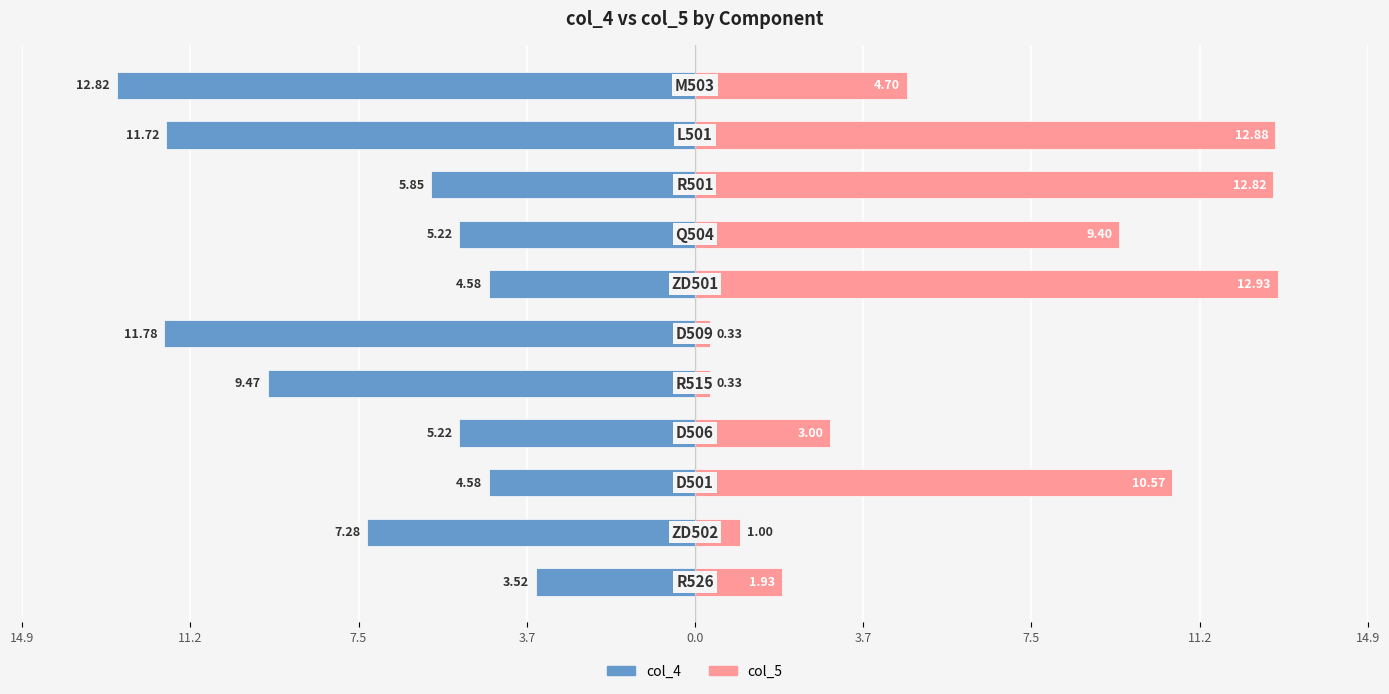

Reading left to right, what are all the values shown in this chart?

col_4: -3.5	-7.3	-4.6	-5.2	-9.5	-11.8	-4.6	-5.2	-5.8	-11.7	-12.8
col_5: 1.9	1.0	10.6	3.0	0.3	0.3	12.9	9.4	12.8	12.9	4.7